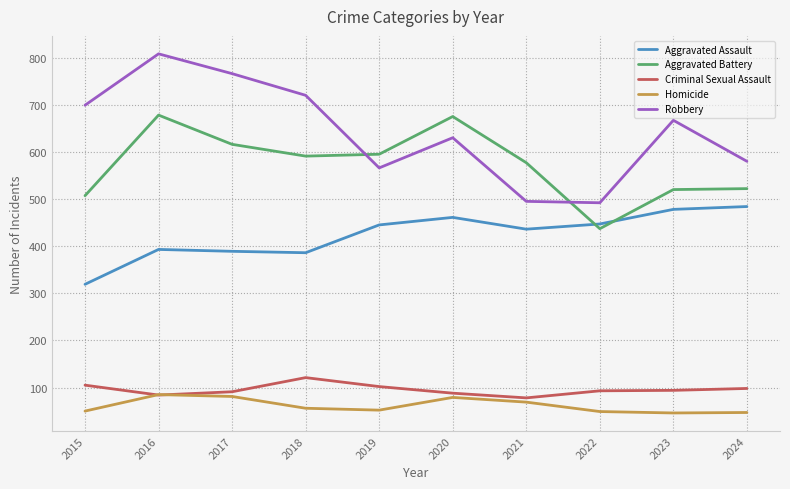

Between 2017 and 2021, which series saw the biggest shift?

Robbery